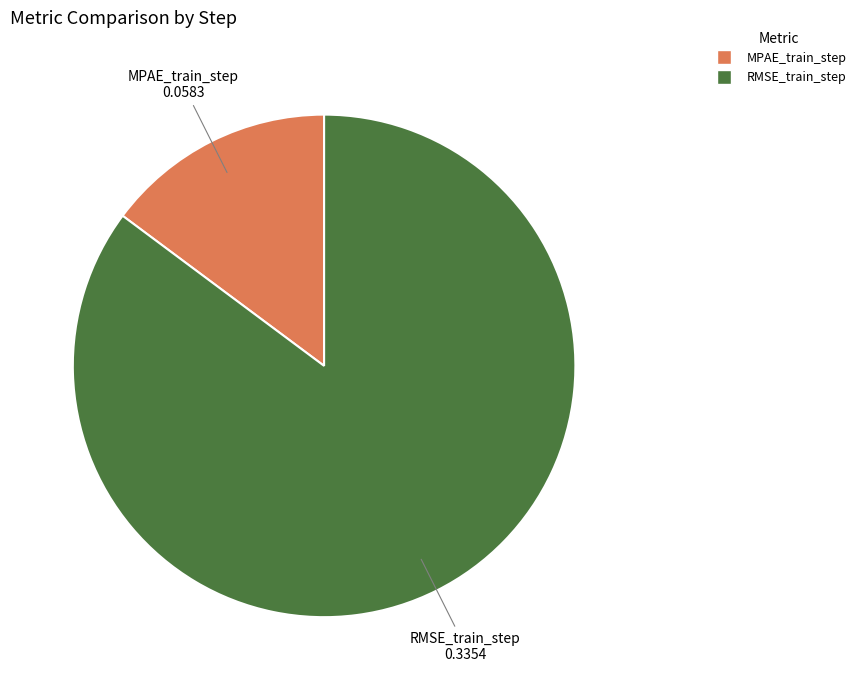

Count the number of slices in the pie.

2